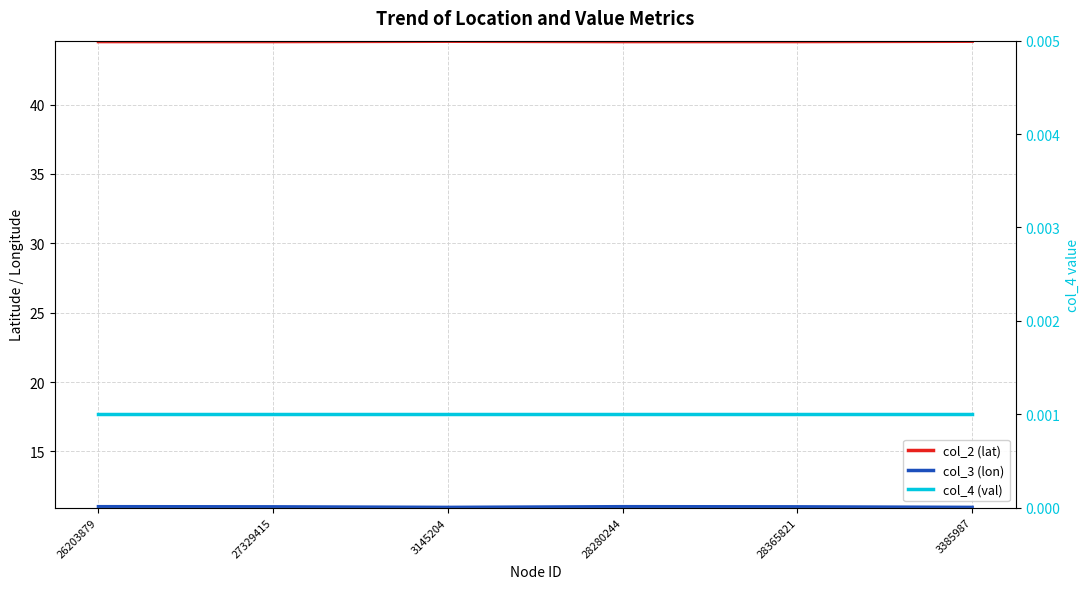

Where is the first local maximum for col_3 (lon)?

28280244